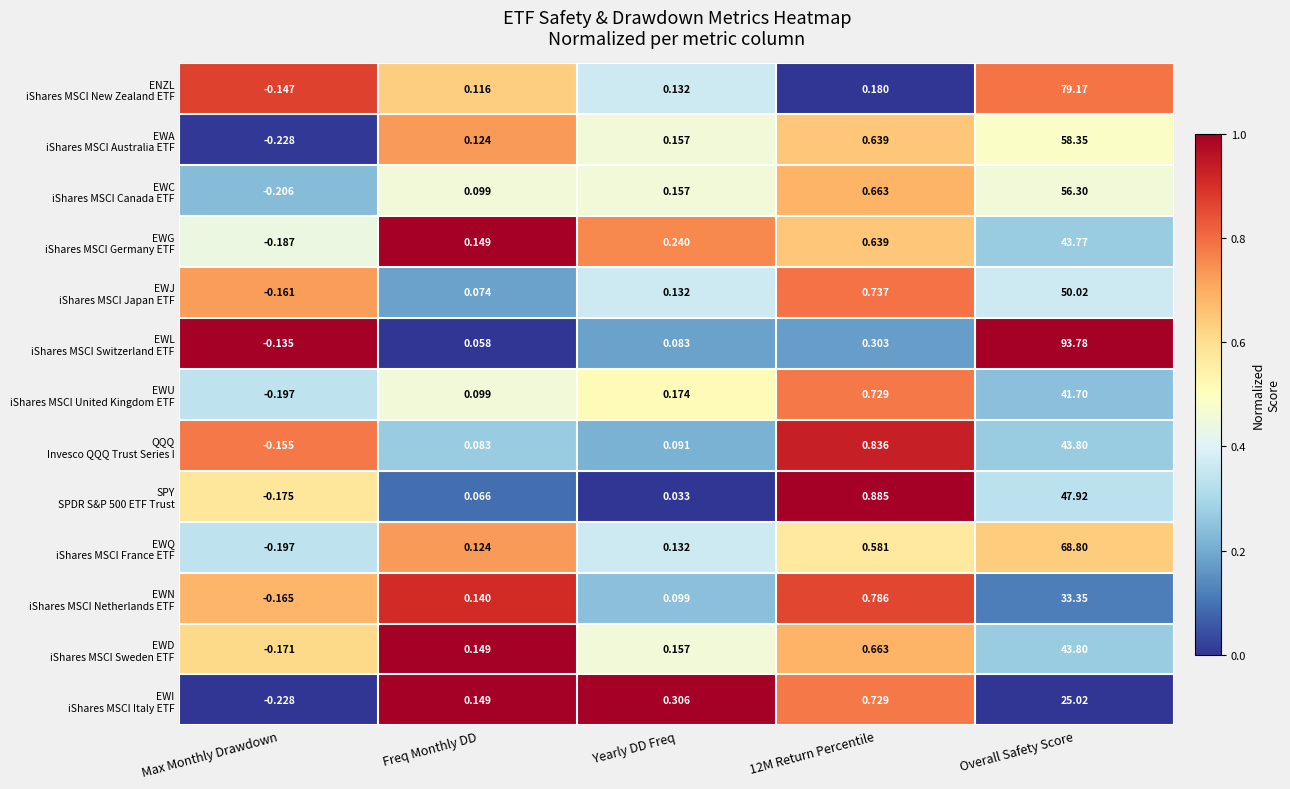

At which category is the sum across all series the highest?

Overall Safety Score